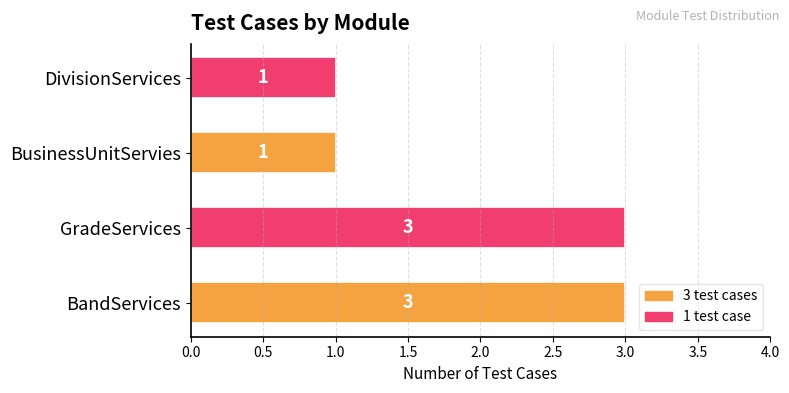

What is the sum of the values at BusinessUnitServies and GradeServices?

4